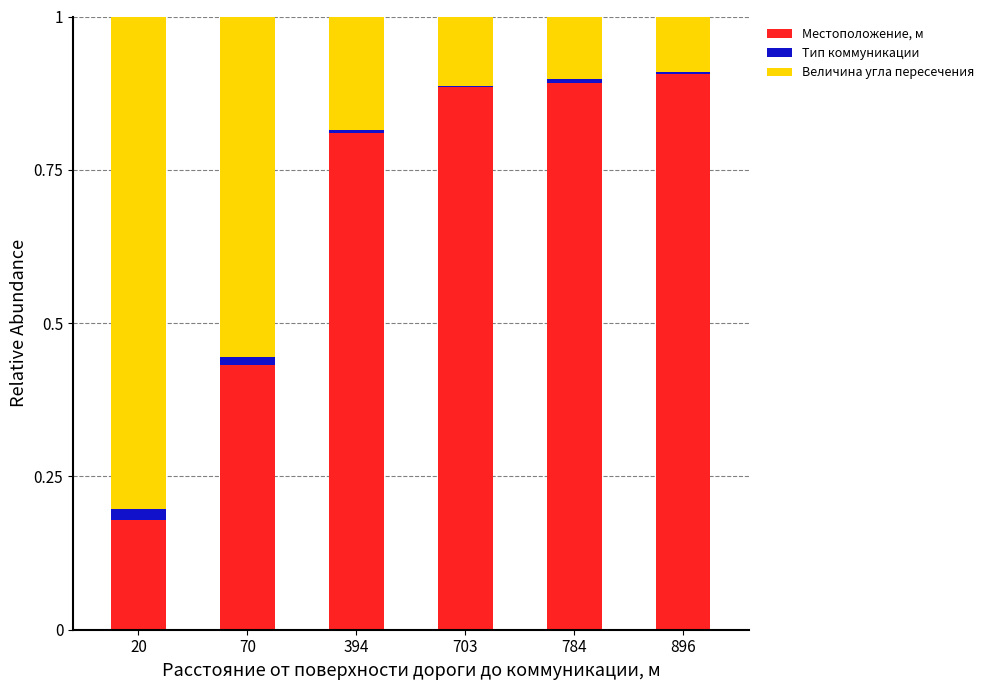

What is the sum of all Местоположение, м values?

4.1